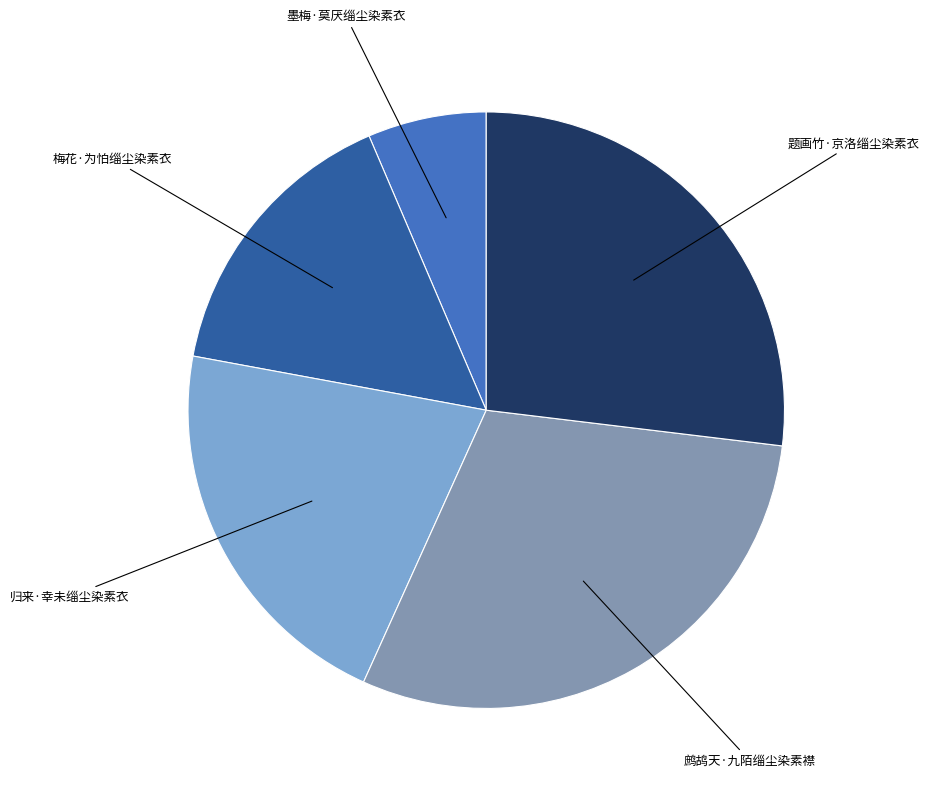

Rank the categories by value from highest to lowest.

鹧鸪天·九陌缁尘染素襟, 题画竹·京洛缁尘染素衣, 归来·幸未缁尘染素衣, 梅花·为怕缁尘染素衣, 墨梅·莫厌缁尘染素衣